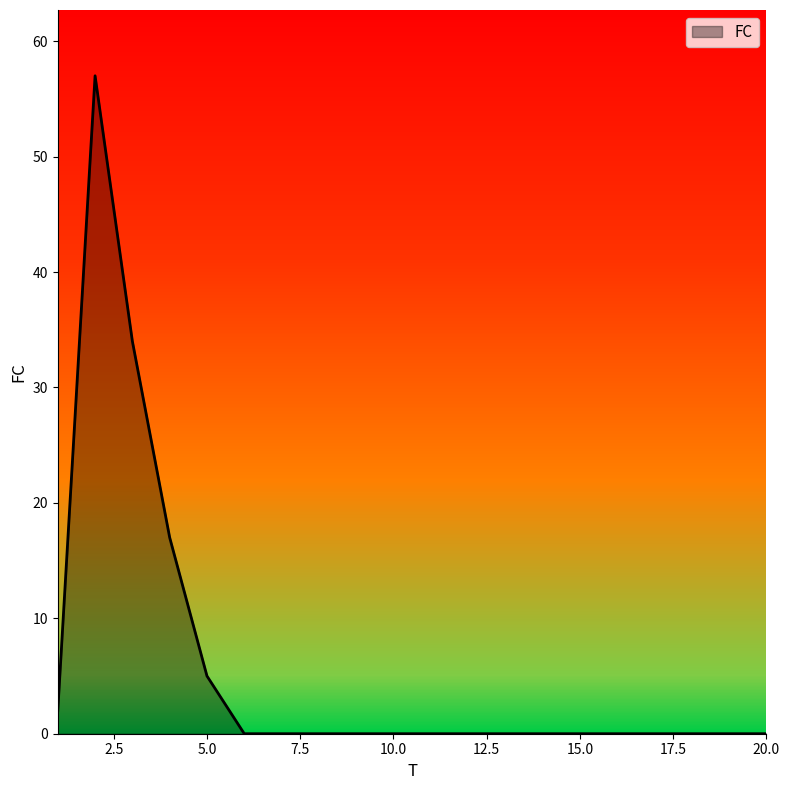

How many positive values are there?

5